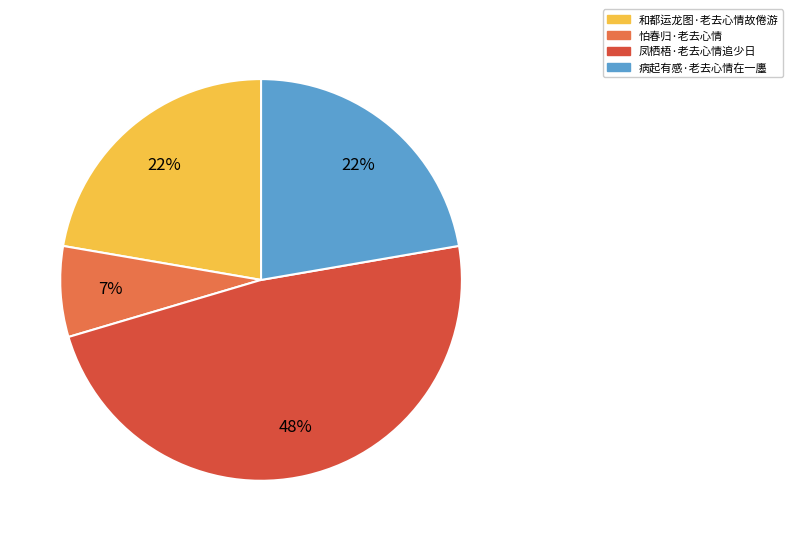

Is there any slice that represents more than half of the pie?

No